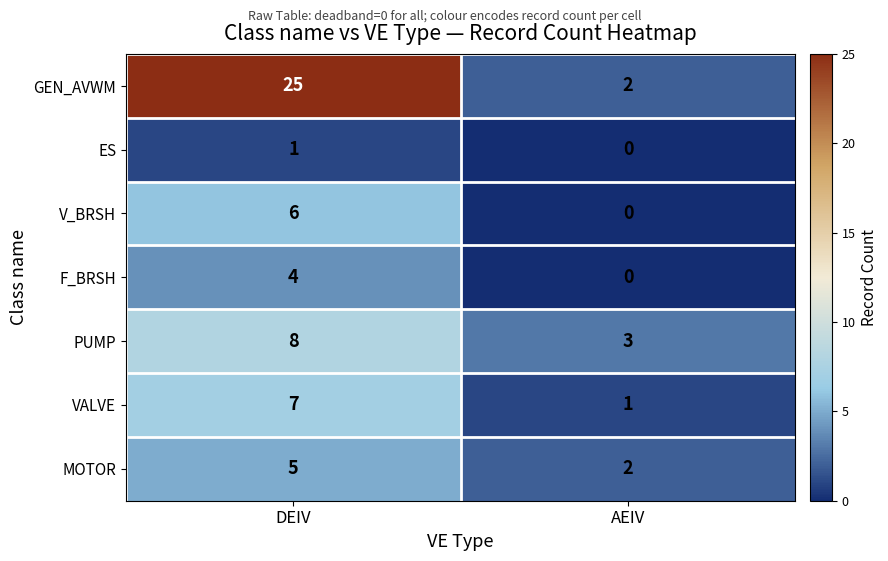

At which category does the chart reach its minimum across all series?

AEIV